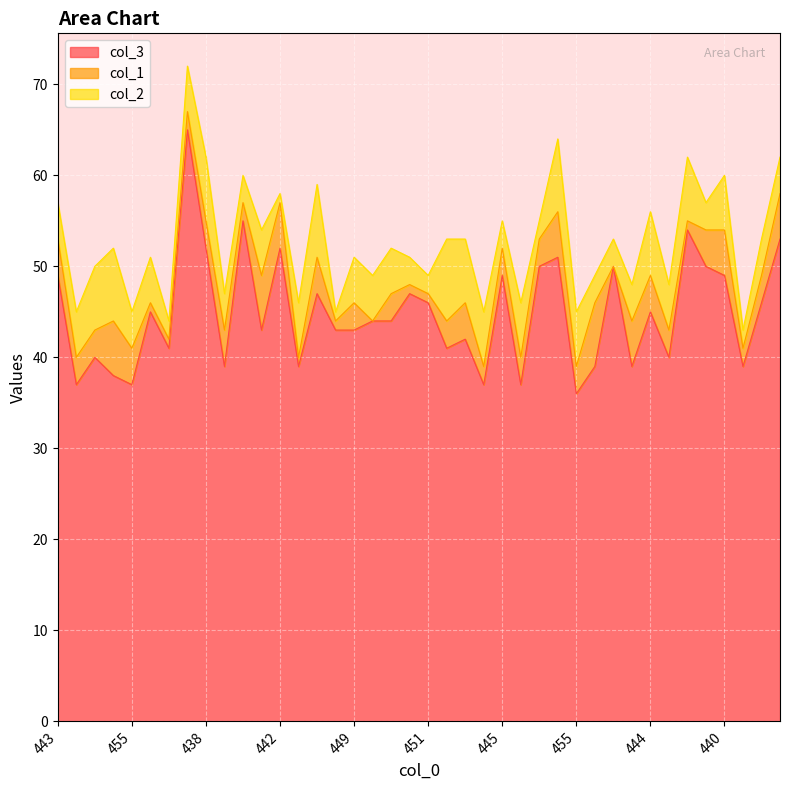

At 455, list the series in order from largest to smallest.

col_3, col_2, col_1